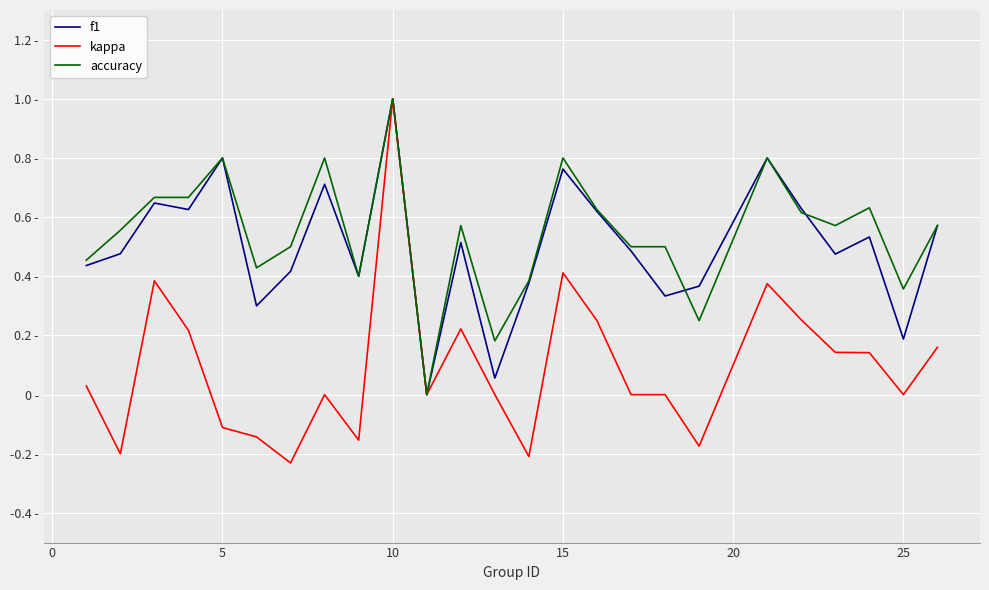

Is this an area chart (filled region under the line)?

No